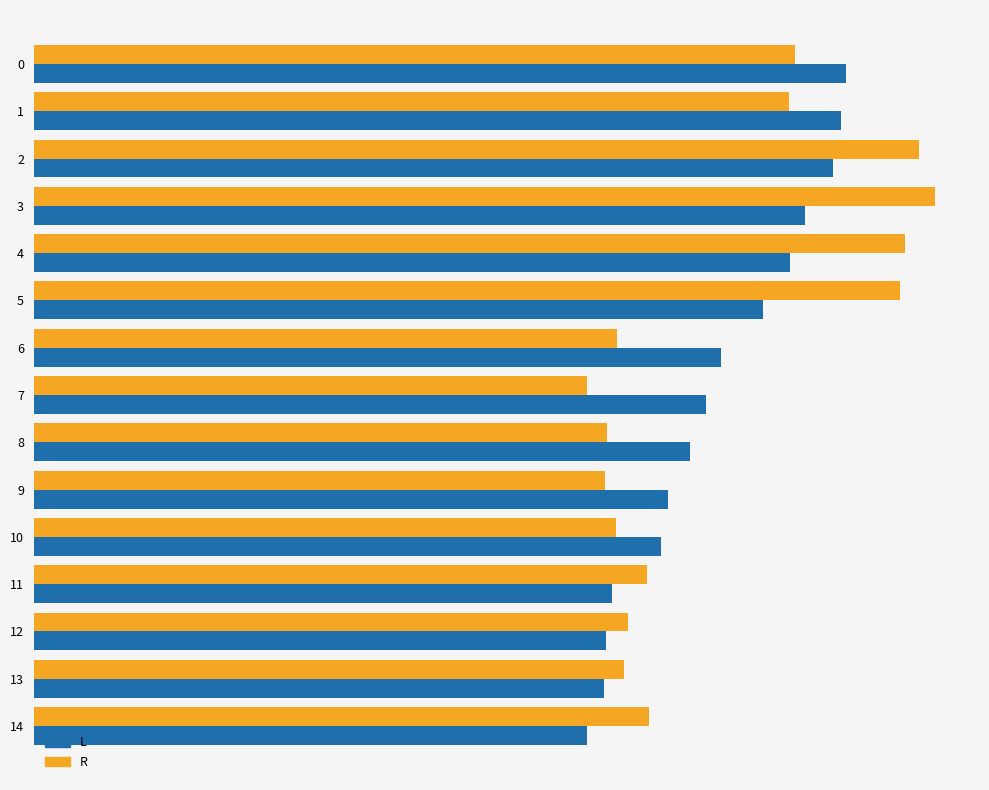

Reading right to left, list all the values displayed in this chart.

buyPrc: 55.9	57.6	57.8	58.4	63.4	64.1	66.3	68.0	69.5	73.7	76.5	78.0	80.8	81.6	82.0
sellPrc: 62.2	59.7	60.1	62.0	58.8	57.8	58.0	55.9	58.9	87.5	88.1	91.1	89.4	76.4	77.0